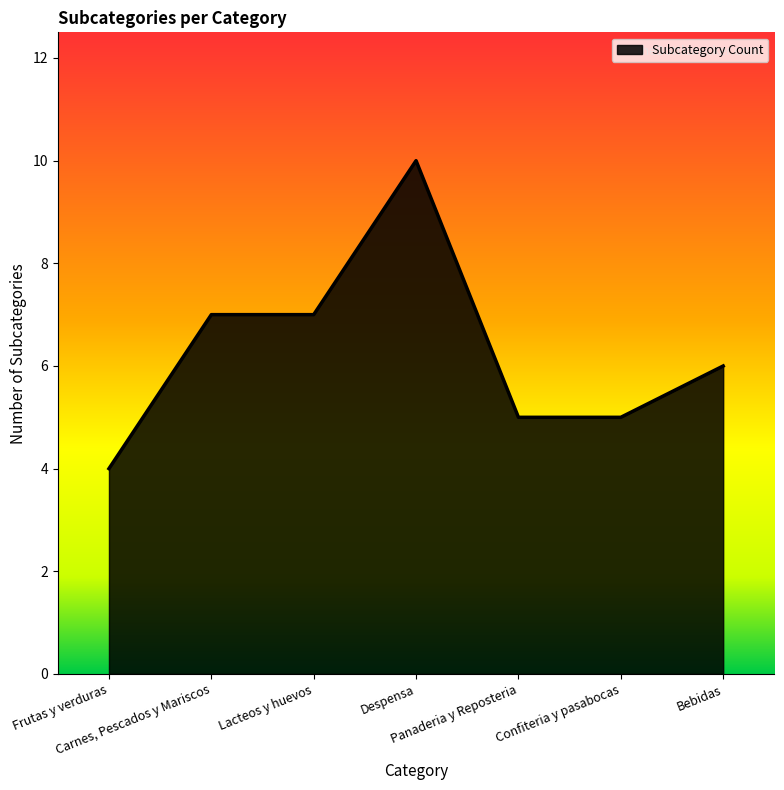

What is the difference between the maximum and minimum values?

6